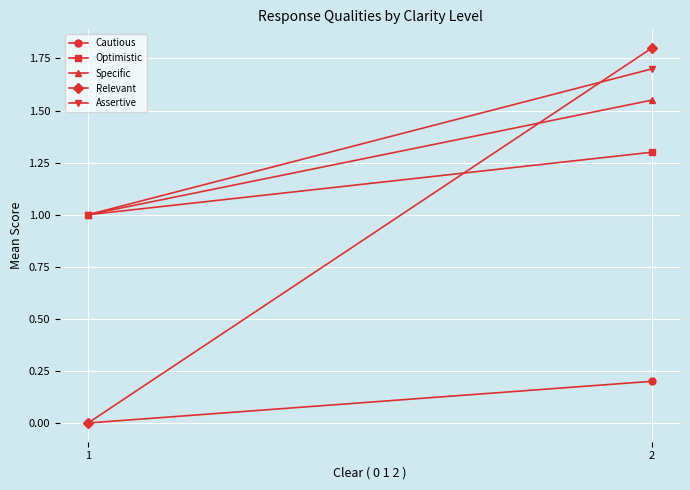

What are all the series names shown in the legend?

Cautious, Optimistic, Specific, Relevant, Assertive